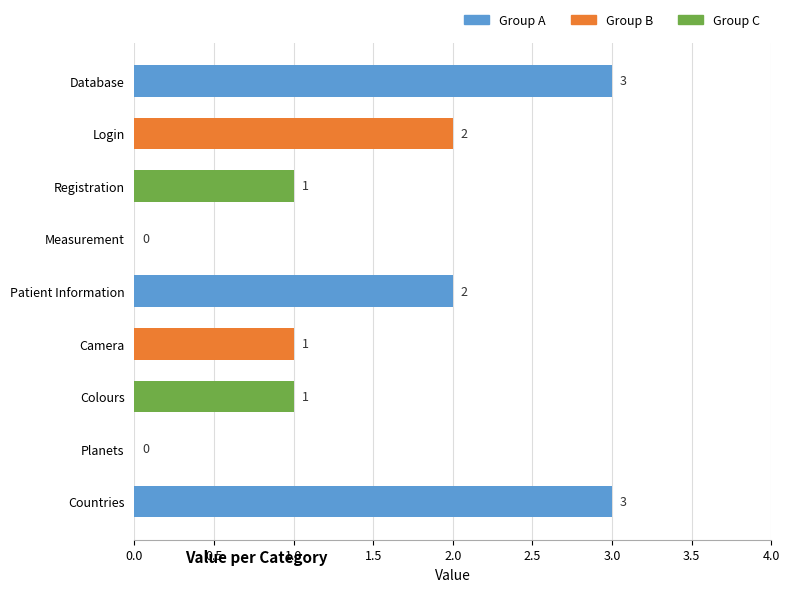

The chart shows a value of 1 at Registration. True or false?

True